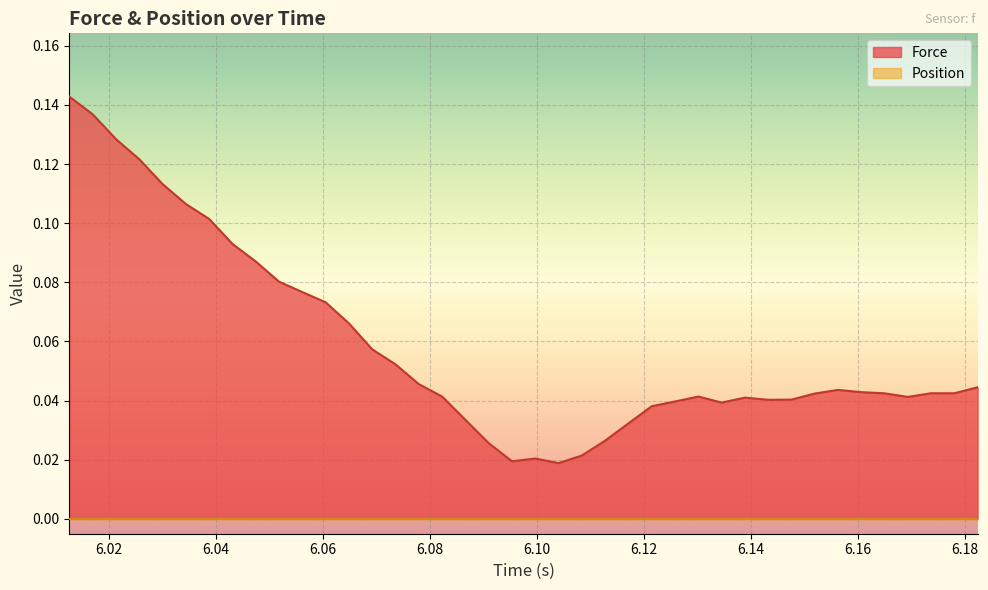

Which series has the largest total across all categories?

Force